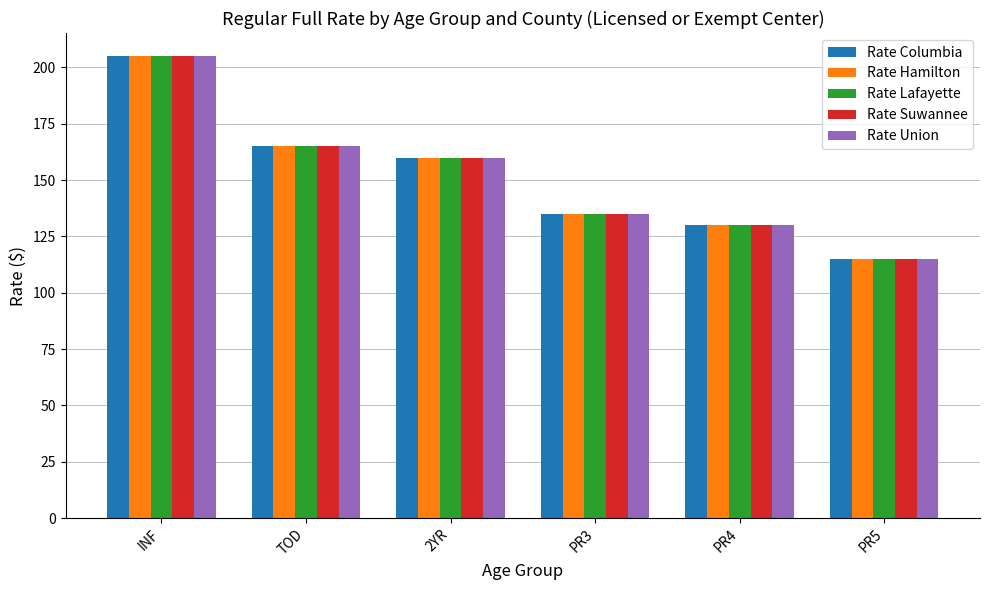

What is the minimum value shown in the chart?

115